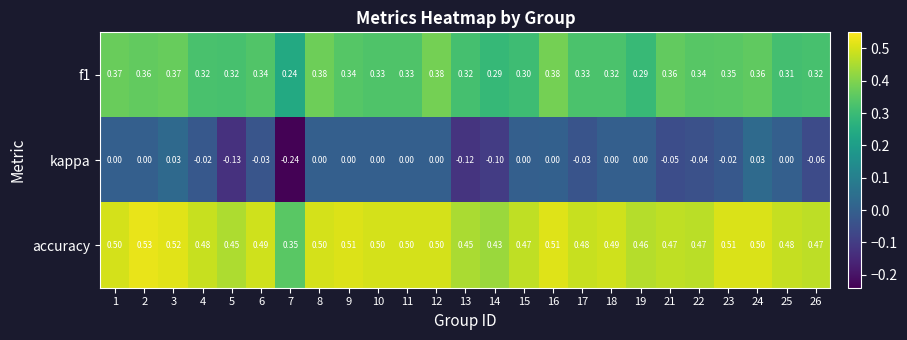

Is the value of accuracy at 6 greater than the value of f1 at 25?

Yes